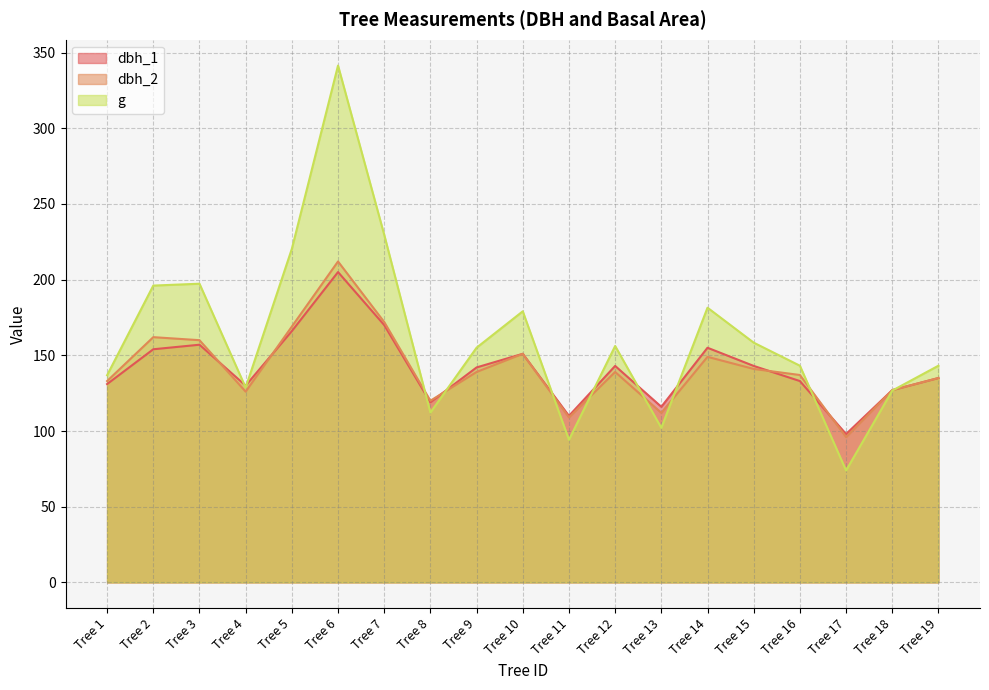

At which label does dbh_1 first exceed 142?

Tree 2